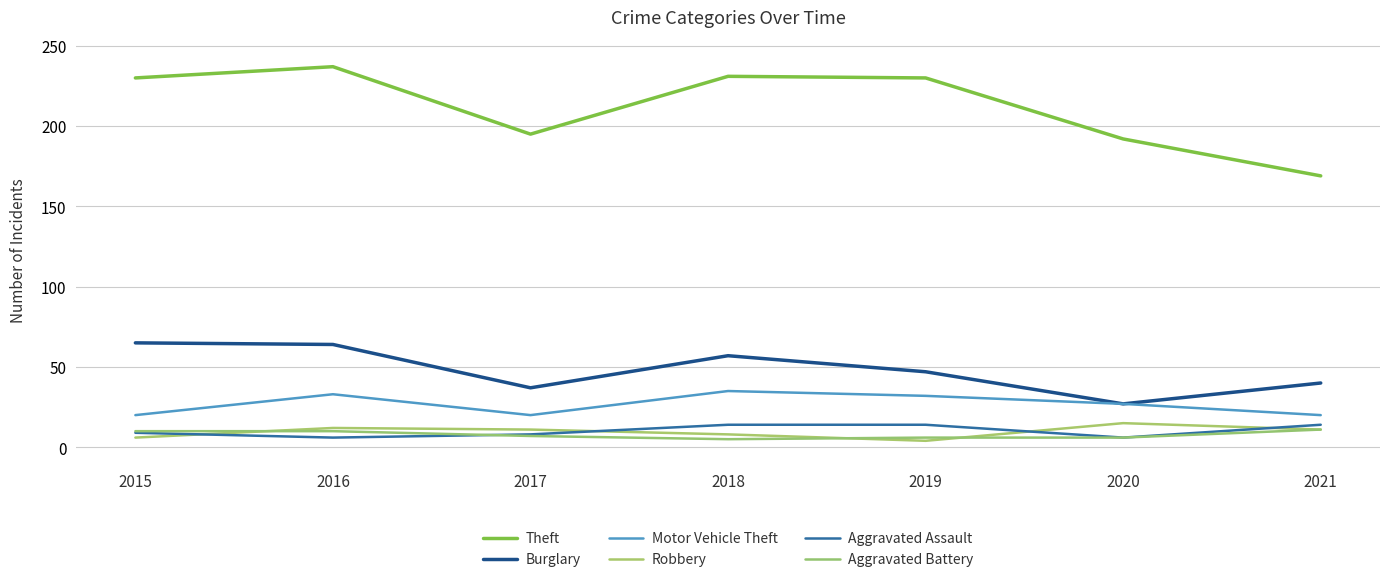

True or false: Robbery has more than 2 interior local peaks.

False